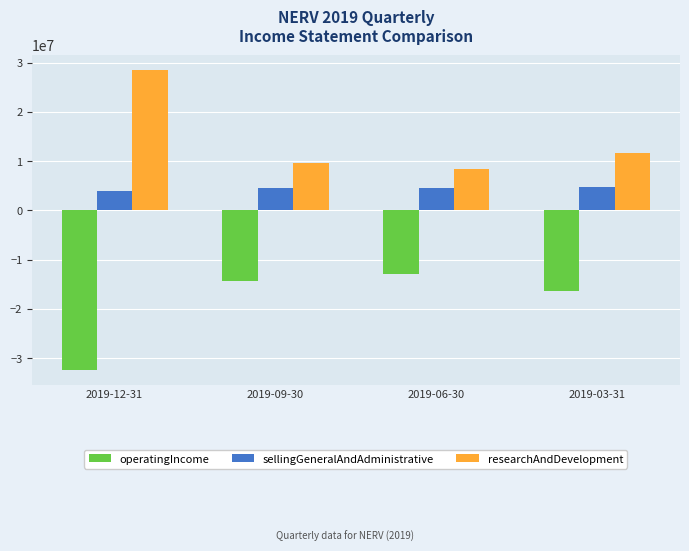

What is the difference between the highest and lowest values at 2019-12-31?

60891235